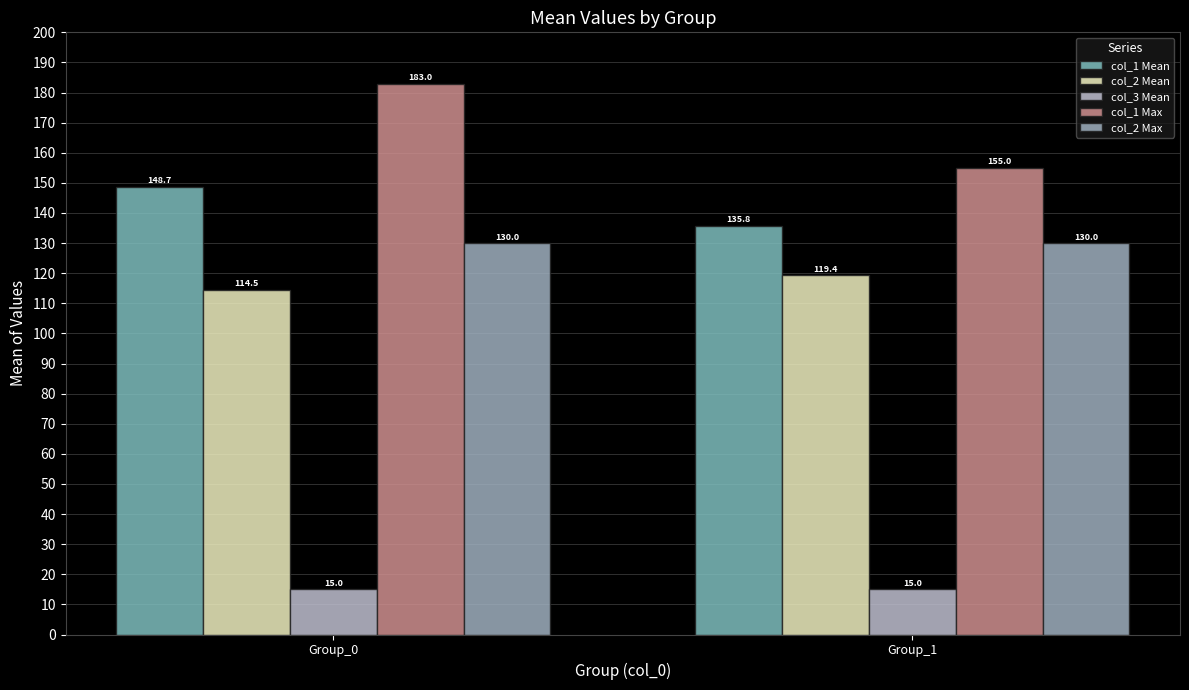

Which series changed the most between Group_0 and Group_1?

col_1 Max